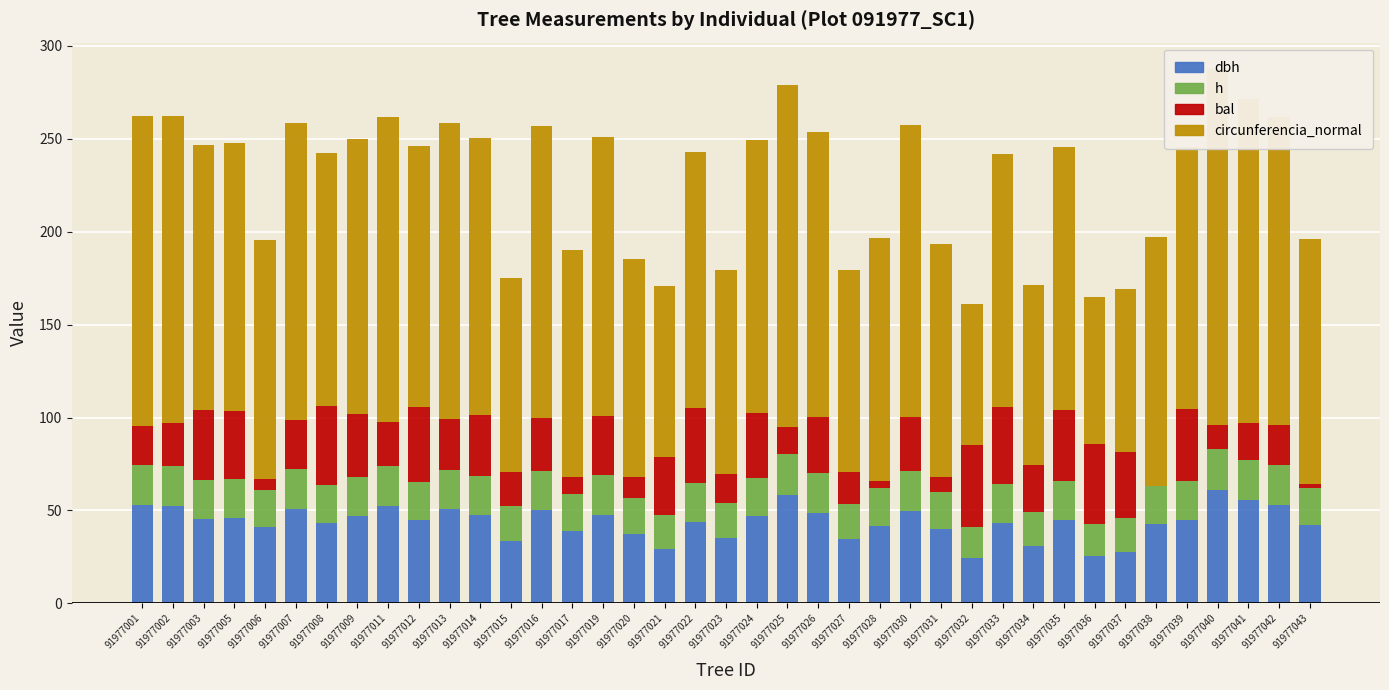

Which series changed the most between 91977011 and 91977028?

circunferencia_normal